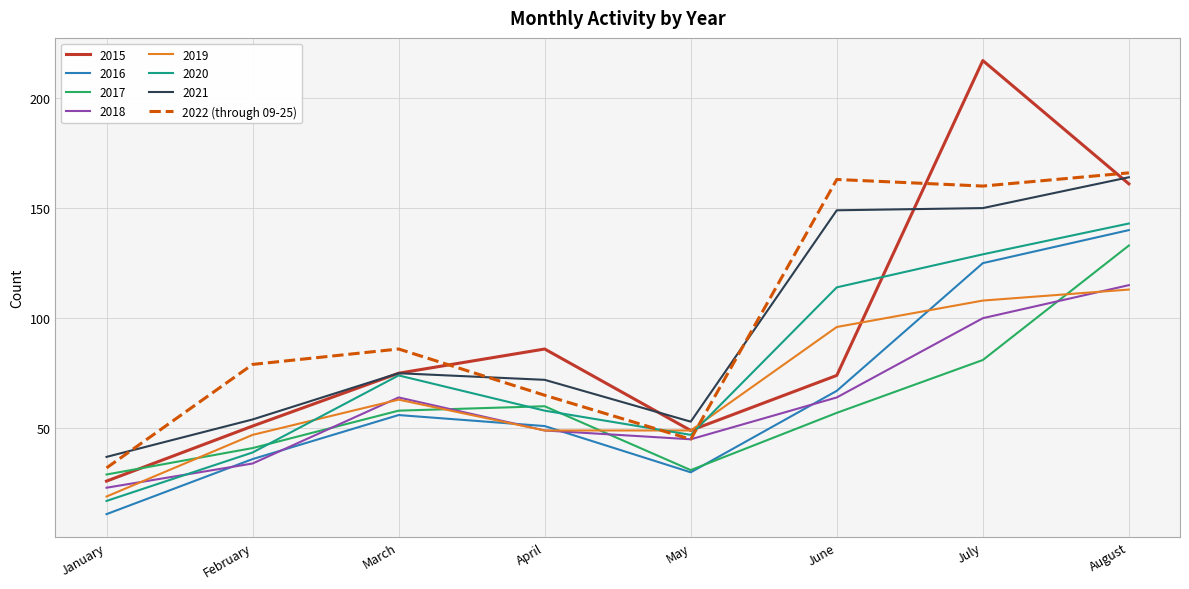

True or false: 2021 and 2018 intersect in this chart.

False